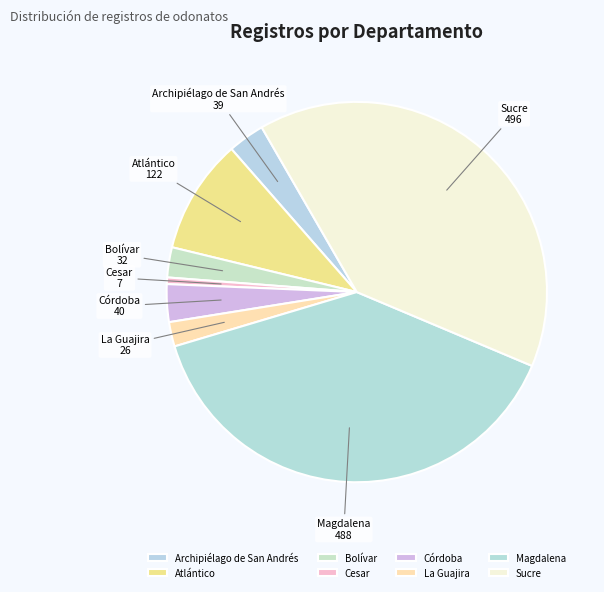

Between Córdoba and Cesar, which is larger?

Córdoba